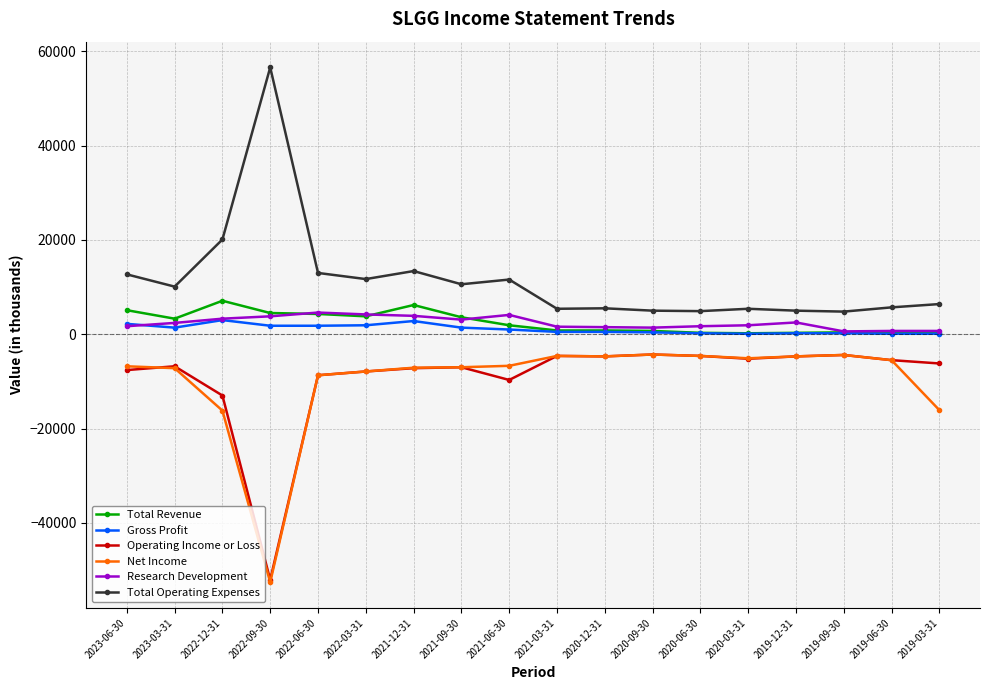

At which category does Total Revenue reach its first local valley?

2023-03-31